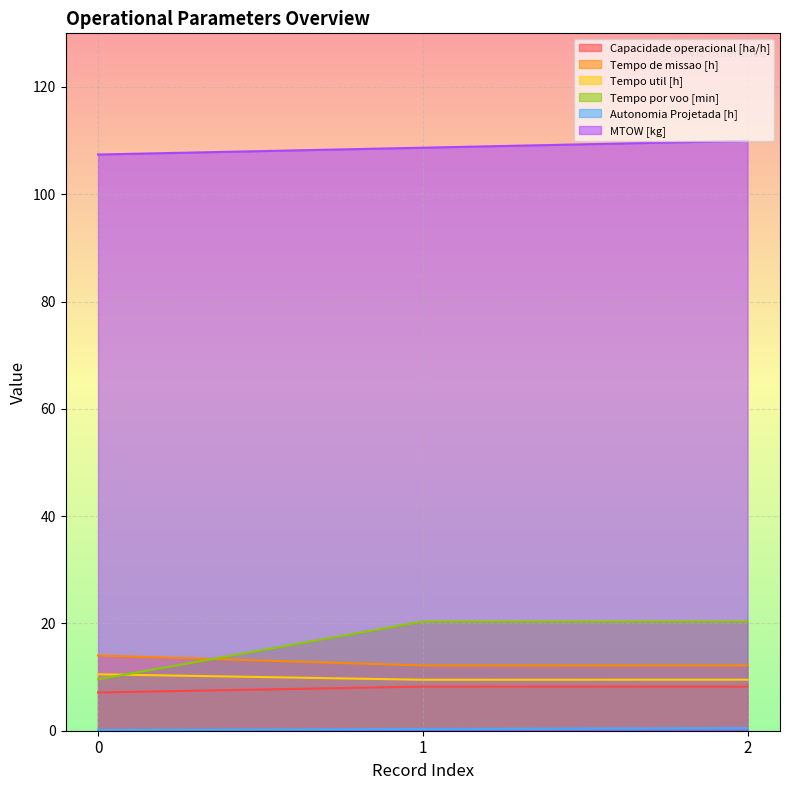

Between 2 and 1, which is larger?

1